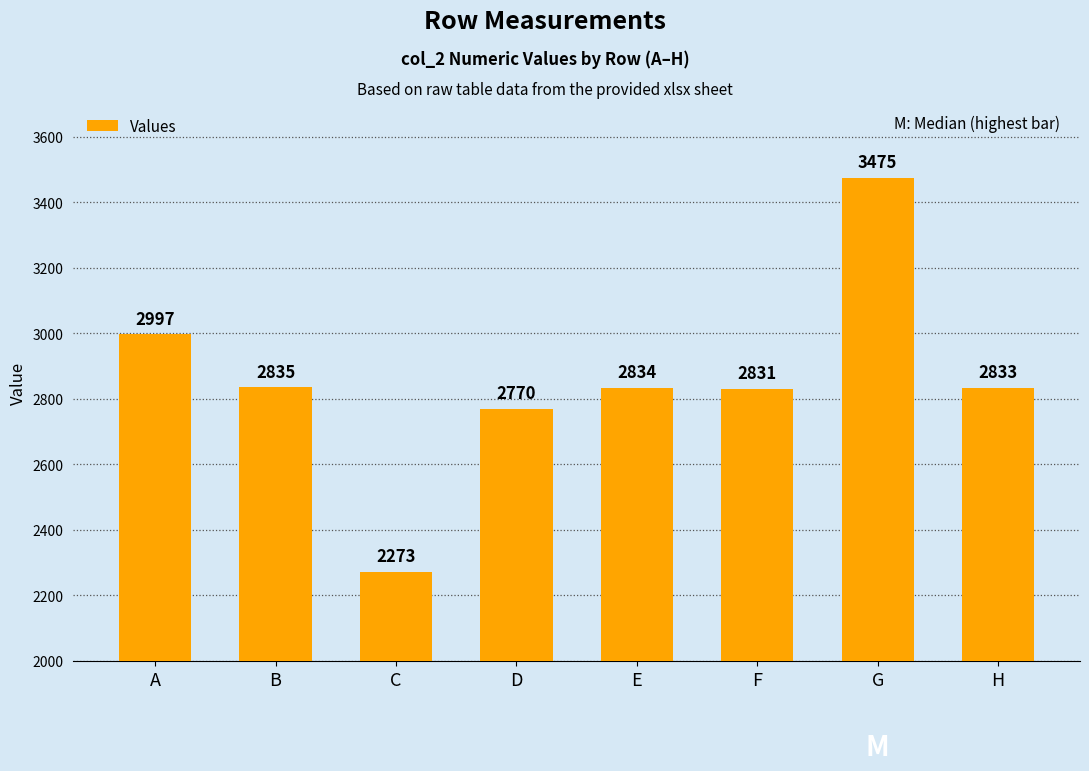

What is the minimum value shown in the chart?

2273